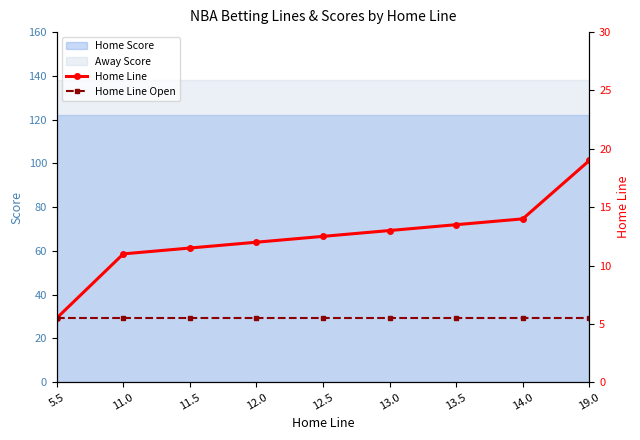

True or false: Home Line Open and Home Line cross at least once.

False